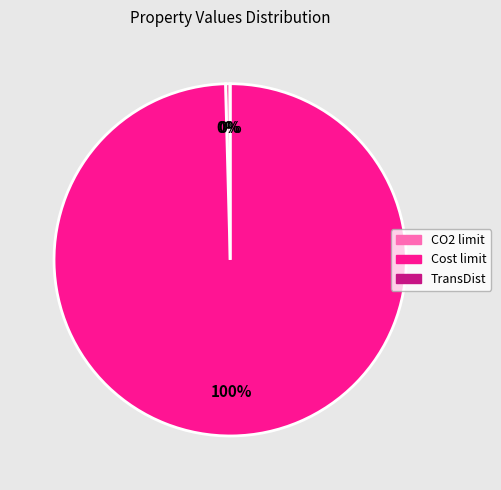

What is the largest slice in the pie chart?

Cost limit